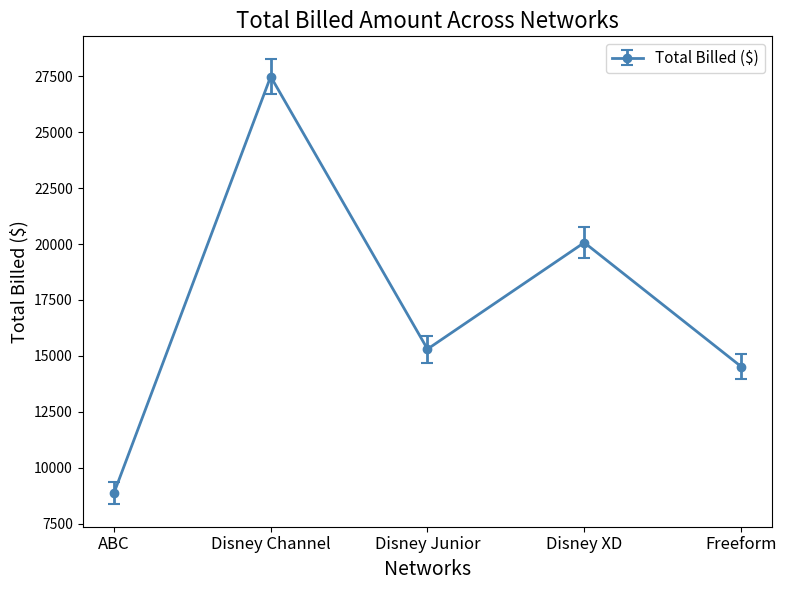

Count the number of categories in the chart.

5